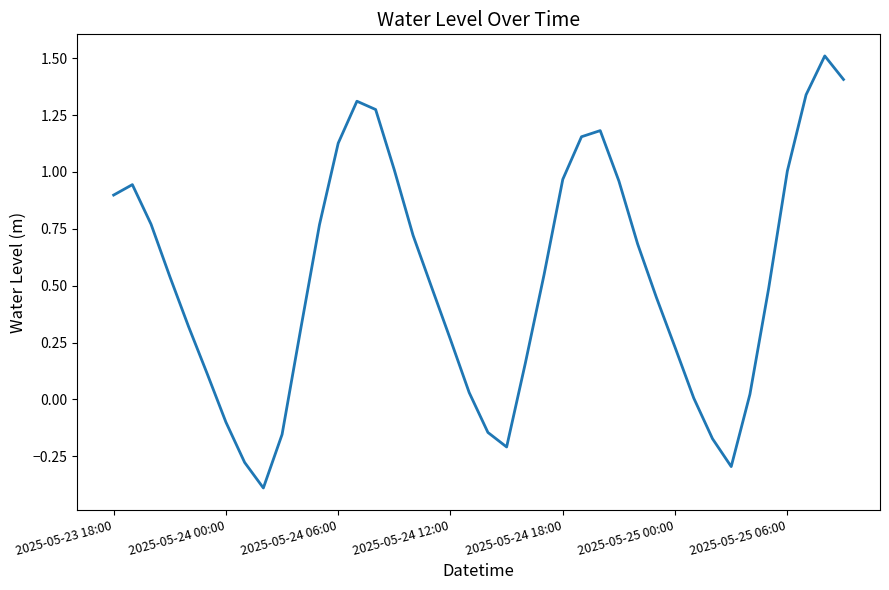

Does the chart have visible grid lines?

No